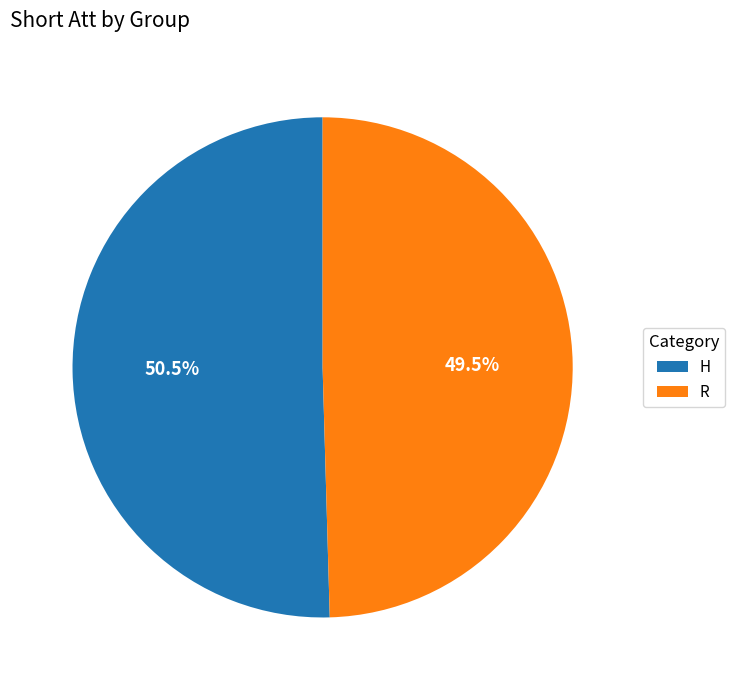

To the nearest percent, what is the difference between the R and H slice percentages?

1%